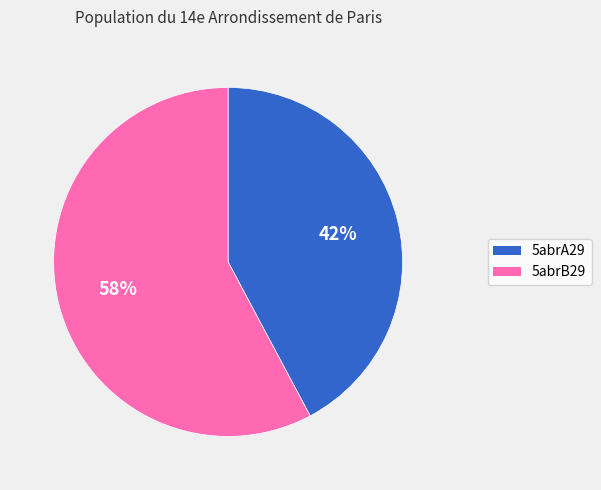

Which slice is the largest?

5abrB29